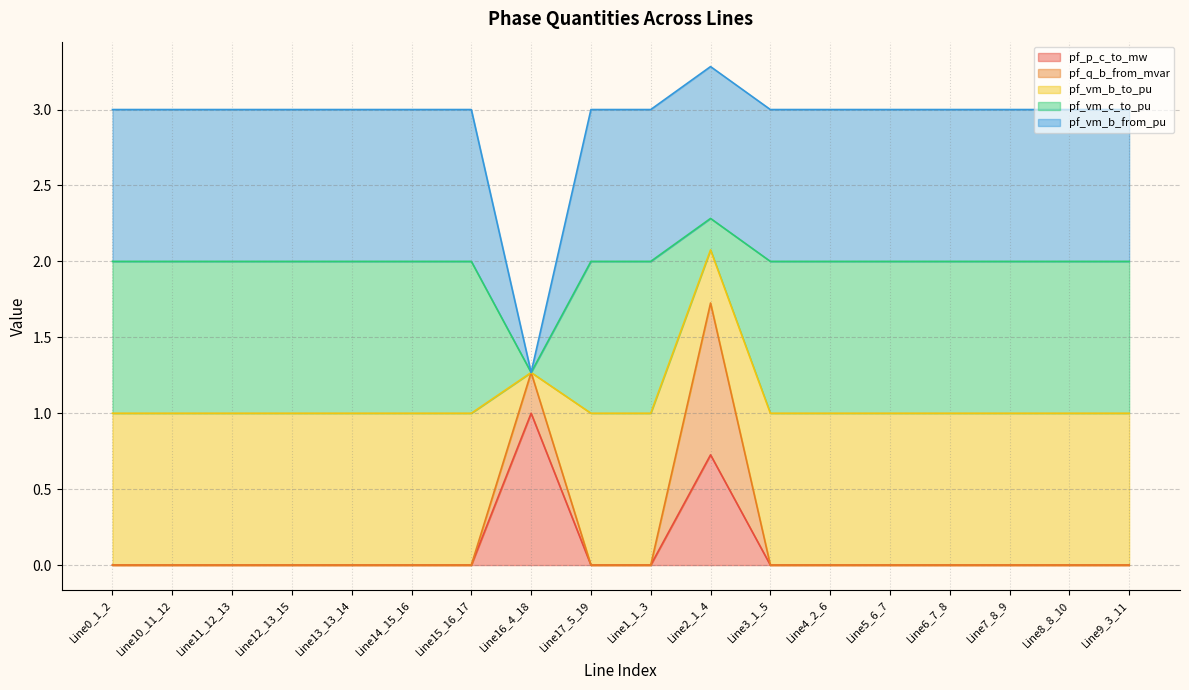

In pf_p_c_to_mw, how many points are higher than both neighbors (excluding endpoints)?

4